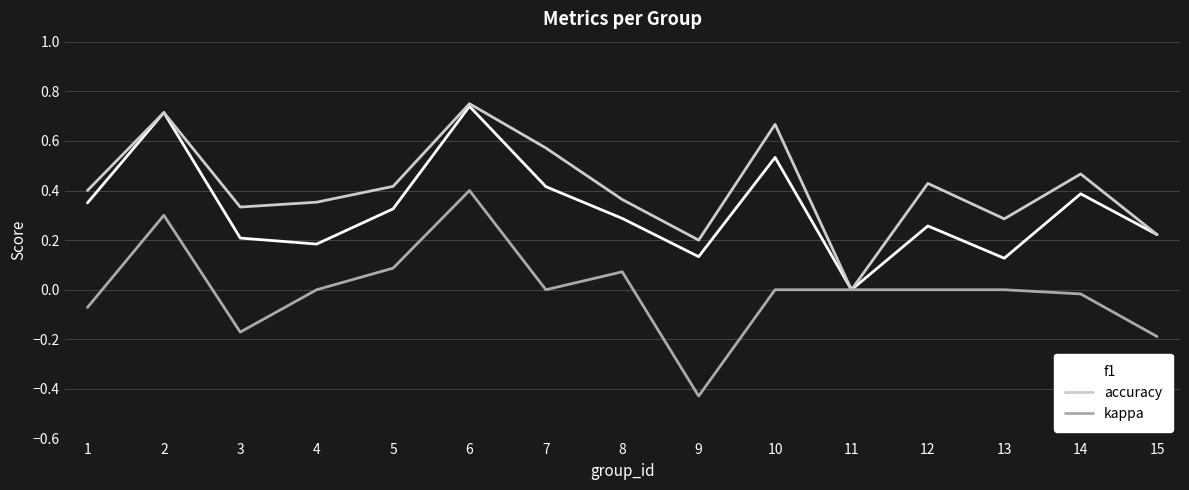

List the series in order of their overall mean, lowest first.

kappa, f1, accuracy